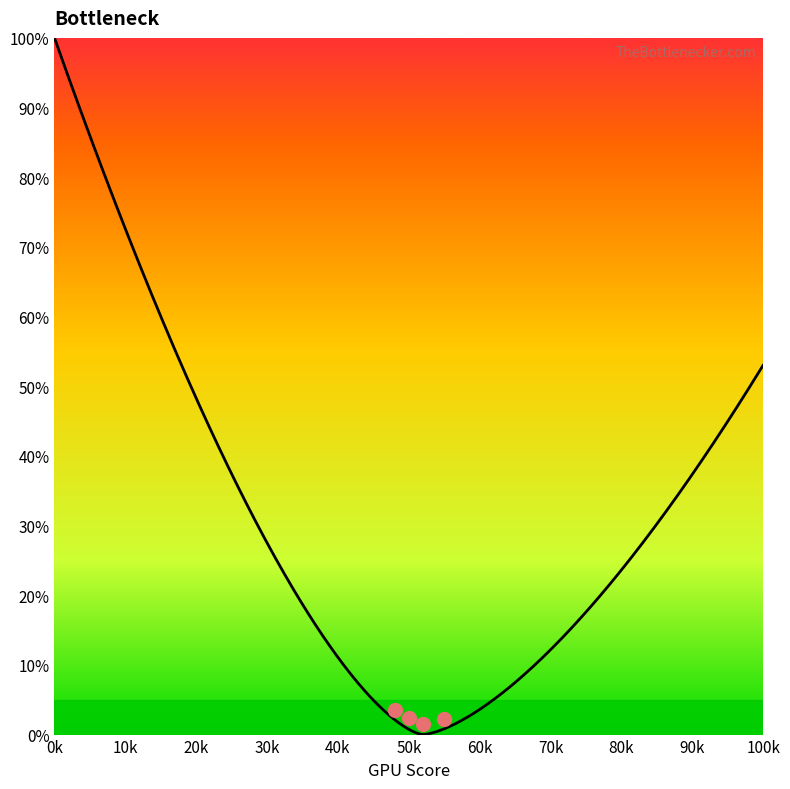

How many lines are shown in the chart?

1